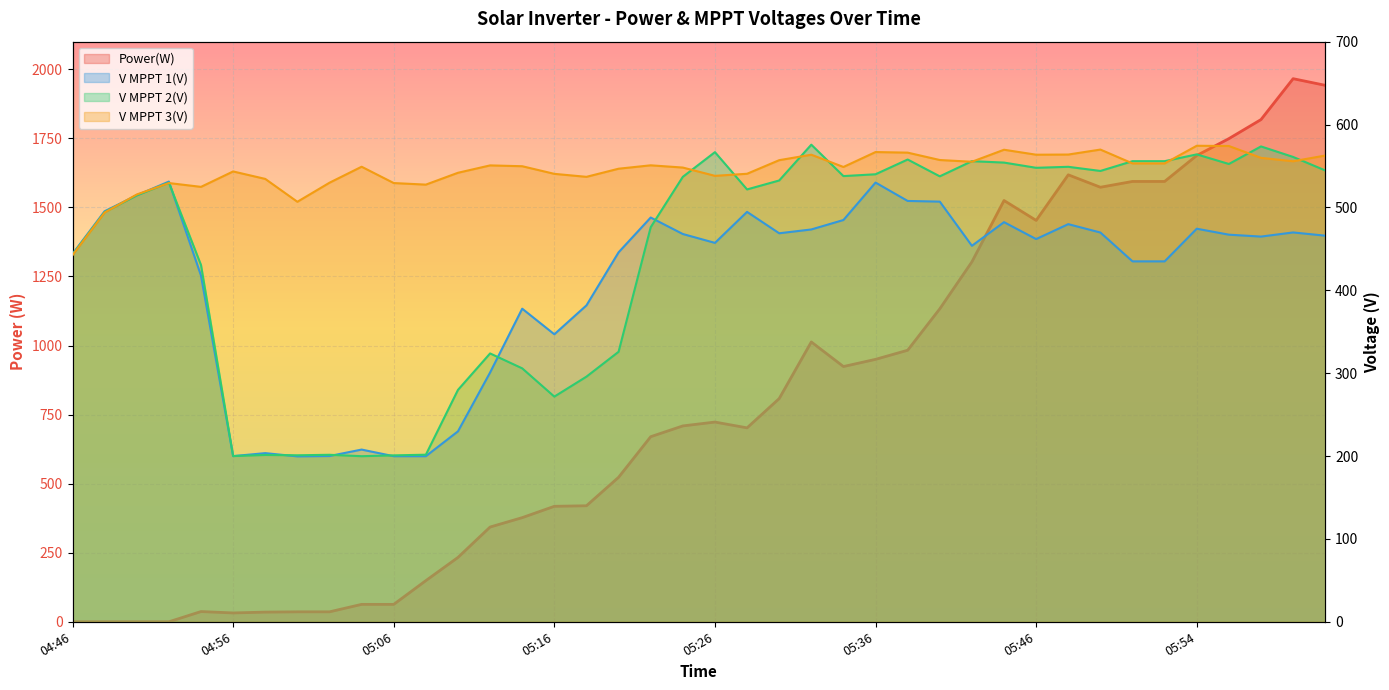

Does the chart display data point markers on the line(s)?

No